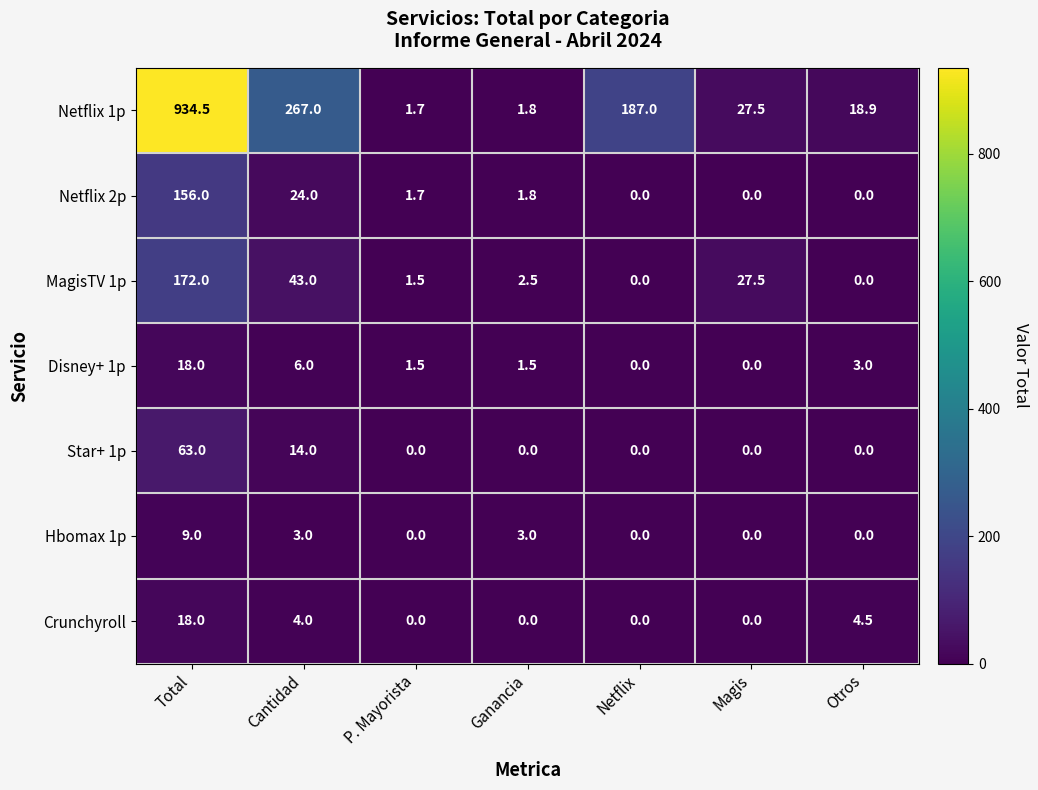

Is it true that Hbomax 1p equals -5.8 at Netflix?

False